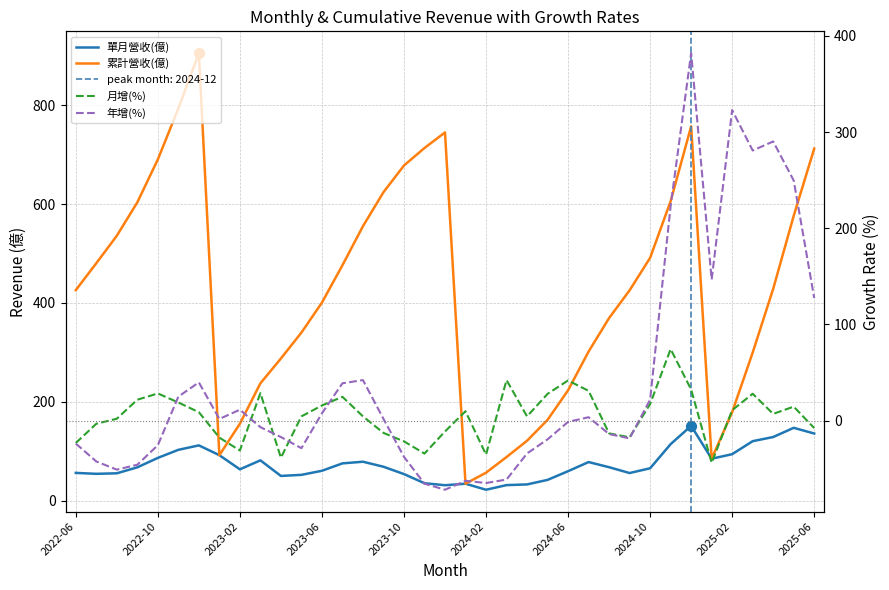

At how many categories does at least one series exceed 674?

8